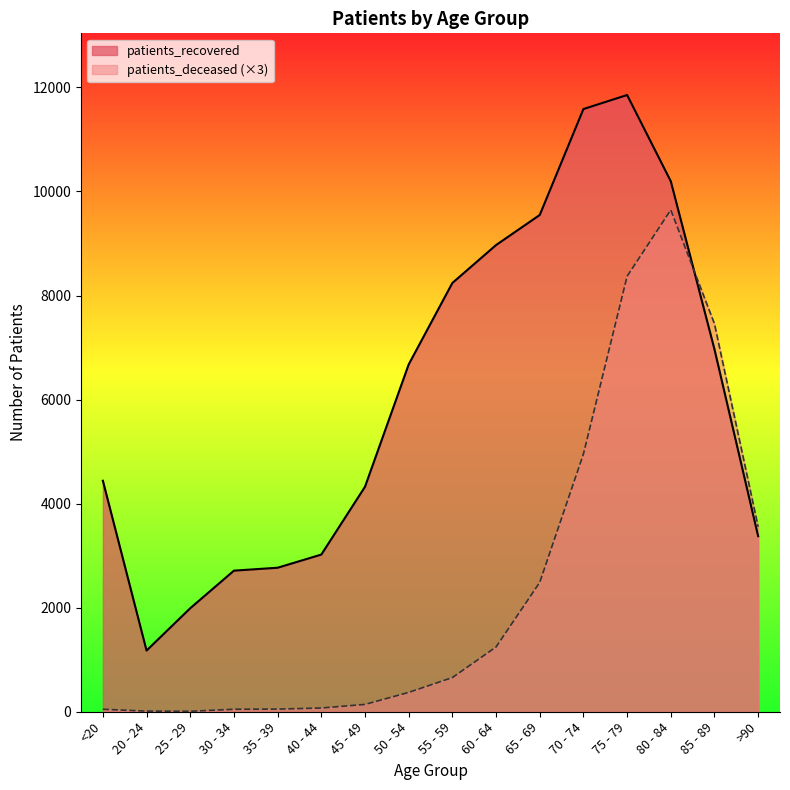

Reading left to right, list all the values displayed in this chart.

patients_deceased: 48	12	9	48	51	72	141	372	657	1245	2487	4953	8370	9645	7455	3555
patients_recovered: 4440	1176	1990	2712	2768	3021	4324	6675	8241	8970	9548	11584	11854	10196	6966	3374